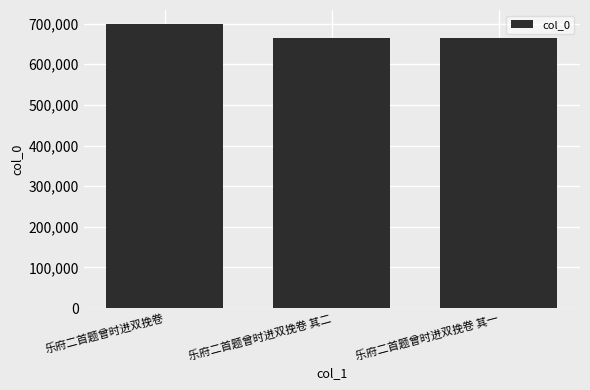

What position from the right is 乐府二首题曾时进双挽卷 其一?

1